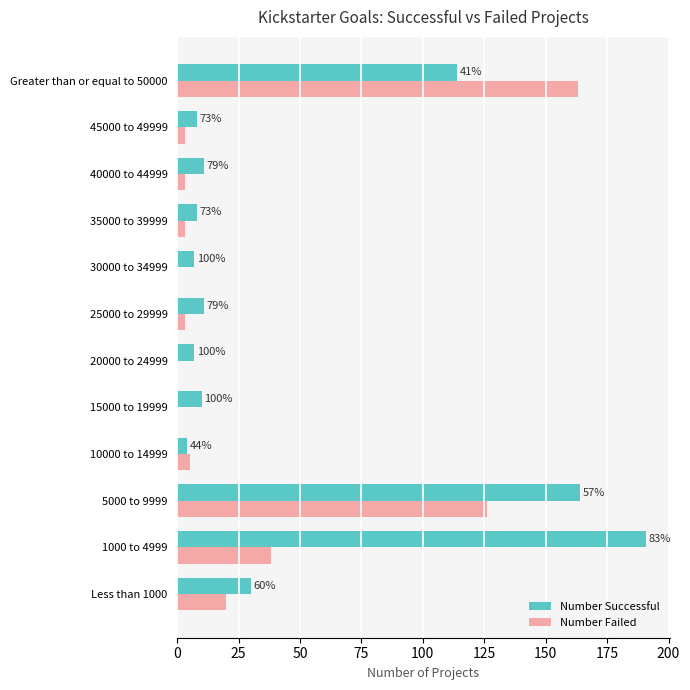

What are all the series names shown in the legend?

Number Successful, Number Failed